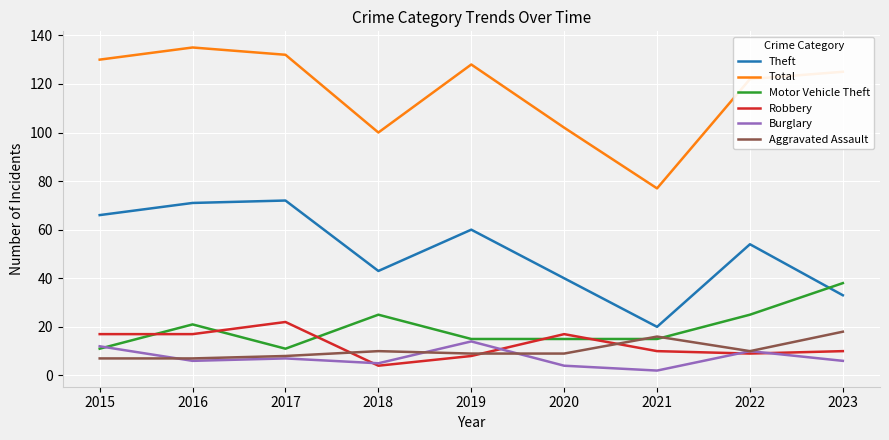

Is the value of Aggravated Assault at 2021 greater than the value of Burglary at 2022?

Yes